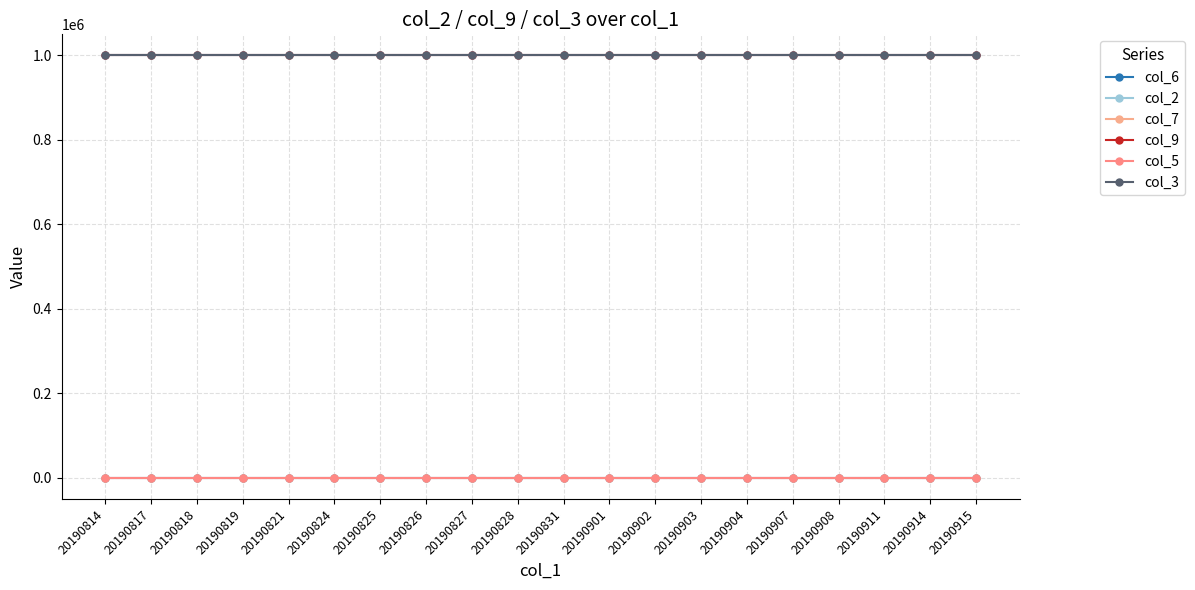

Reading left to right, list all the values displayed in this chart.

col_6: 0	0	0	0	0	0	0	0	0	0	0	0	0	0	0	0	0	0	0	0
col_2: 1000000	1000000	1000000	1000000	1000000	1000000	1000000	1000000	1000000	1000000	1000000	1000000	1000000	1000000	1000000	1000000	1000000	1000000	1000000	1000000
col_7: 0	0	0	0	0	0	0	0	0	0	0	0	0	0	0	0	0	0	0	0
col_9: 1000000	1000000	1000000	1000000	1000000	1000000	1000000	1000000	1000000	1000000	1000000	1000000	1000000	1000000	1000000	1000000	1000000	1000000	1000000	1000000
col_5: 0	0	0	0	0	0	0	0	0	0	0	0	0	0	0	0	0	0	0	0
col_3: 1000000	1000000	1000000	1000000	1000000	1000000	1000000	1000000	1000000	1000000	1000000	1000000	1000000	1000000	1000000	1000000	1000000	1000000	1000000	1000000